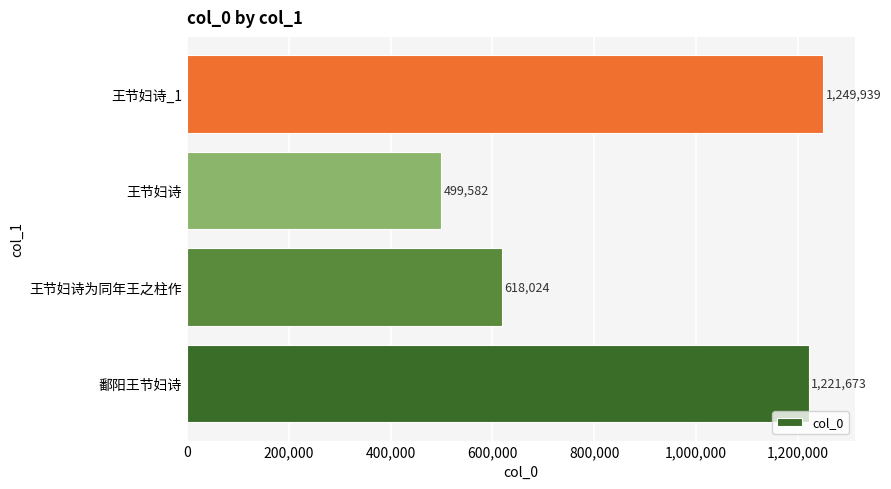

True or false: the data shows 1249939 at 王节妇诗_1.

True